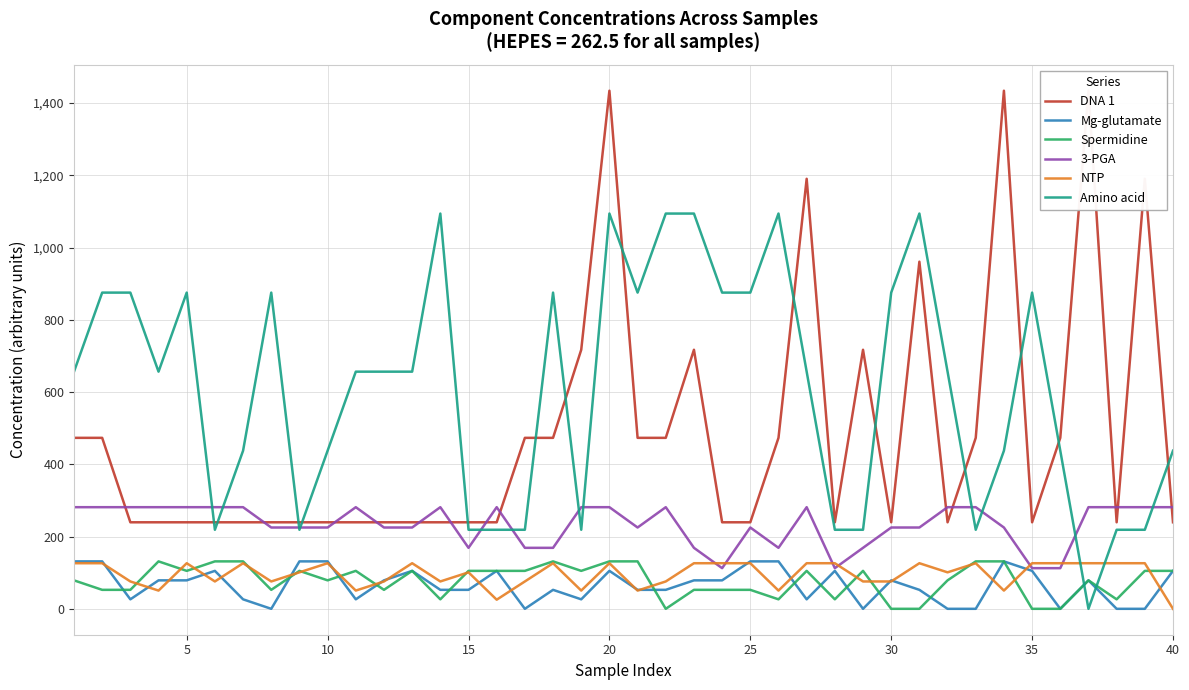

What is the approximate value of NTP at 20?

126.2